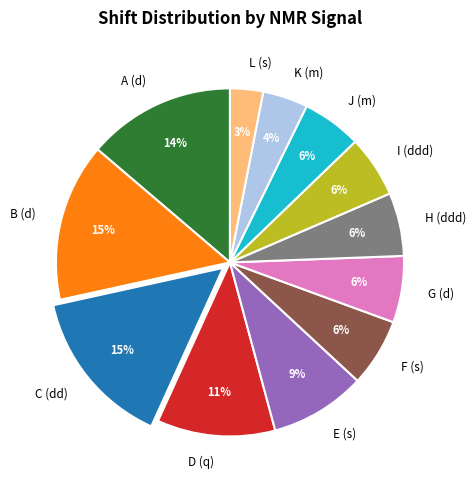

The F (s) slice represents 19% of the pie. True or false?

False